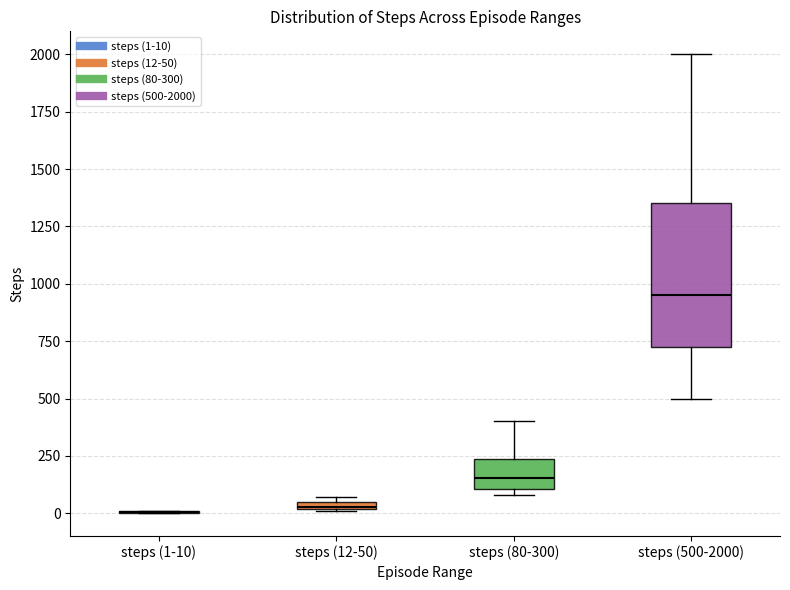

Which box is the tallest, from its lower edge to its upper edge?

steps (500-2000)